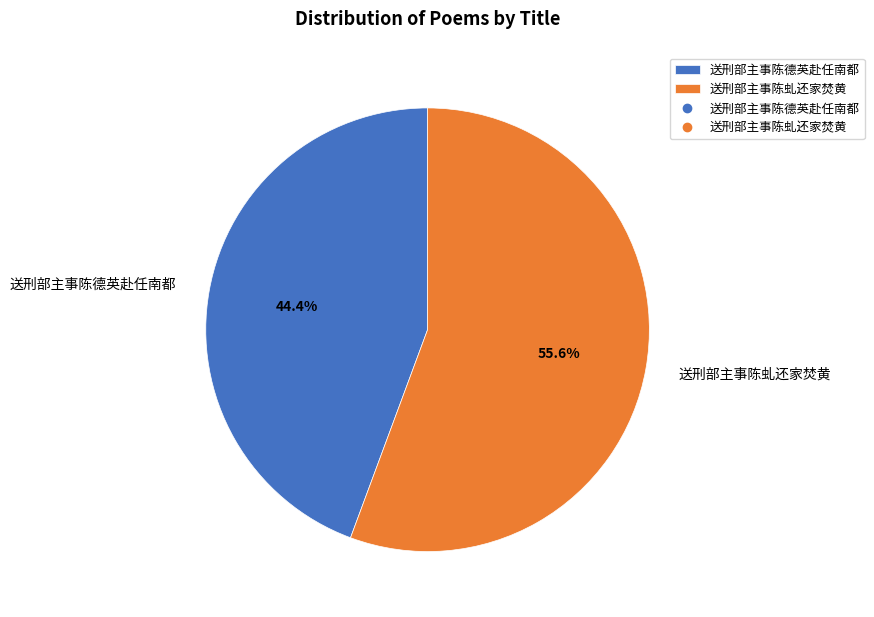

Is 送刑部主事陈德英赴任南都 the majority of the pie?

No